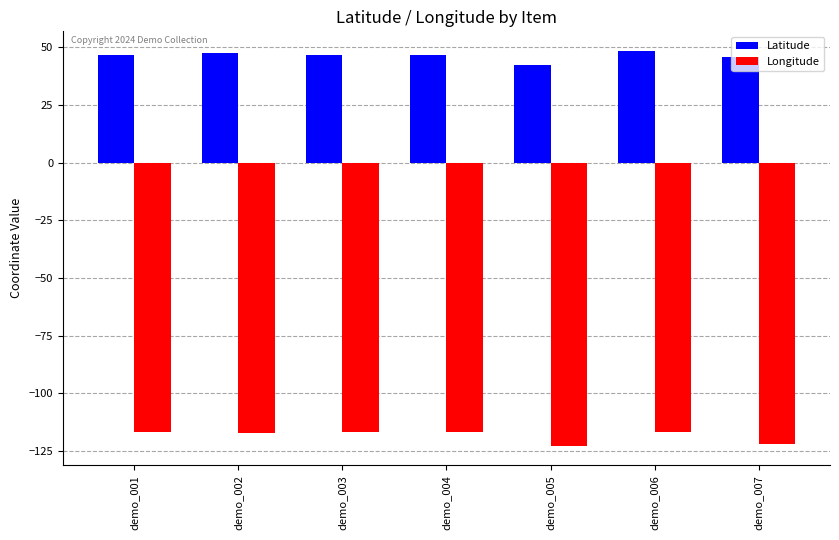

What is the approximate value of Longitude at demo_001?

-117.0